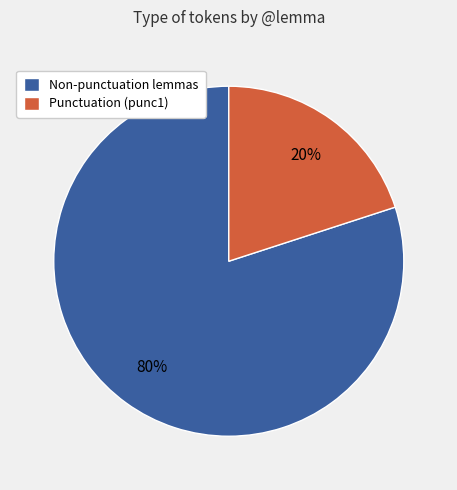

What percentage is the Non-punctuation lemmas slice, to the nearest percent?

80%